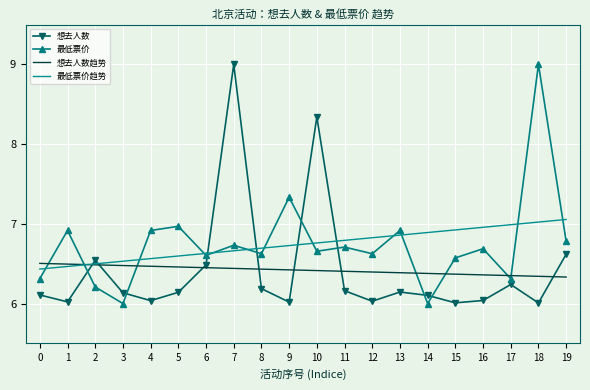

What are all the series names shown in the legend?

想去人数, 最低票价, 想去人数趋势, 最低票价趋势